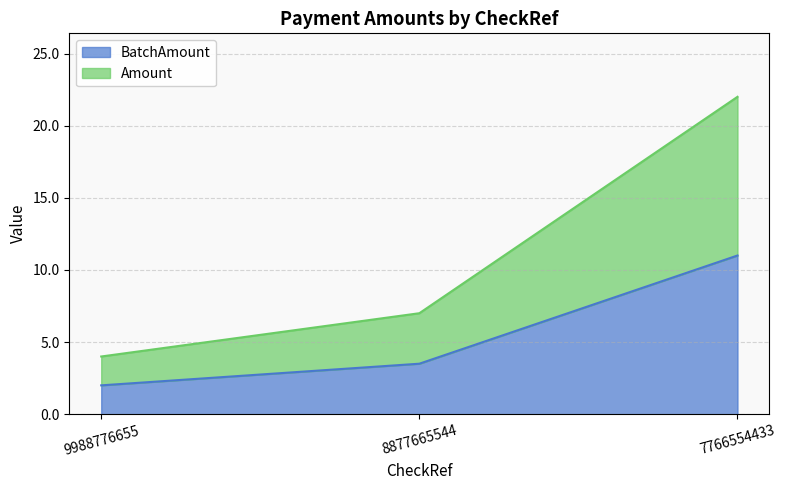

What is the maximum value shown in the chart?

22.0